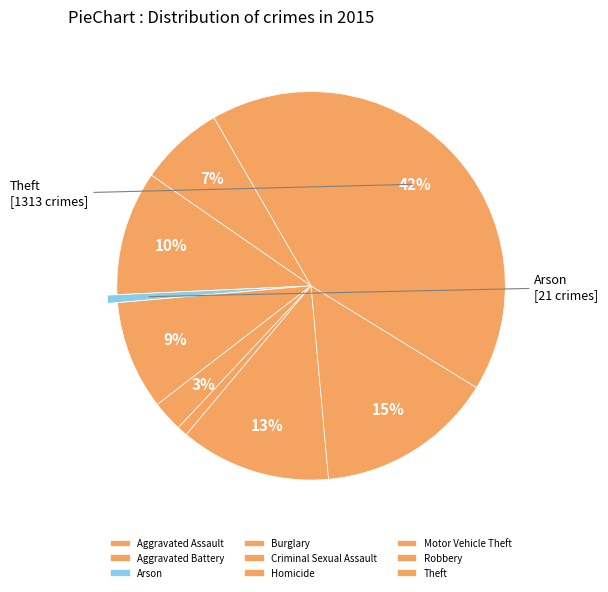

Is the sum of Motor Vehicle Theft and Theft greater than half?

Yes